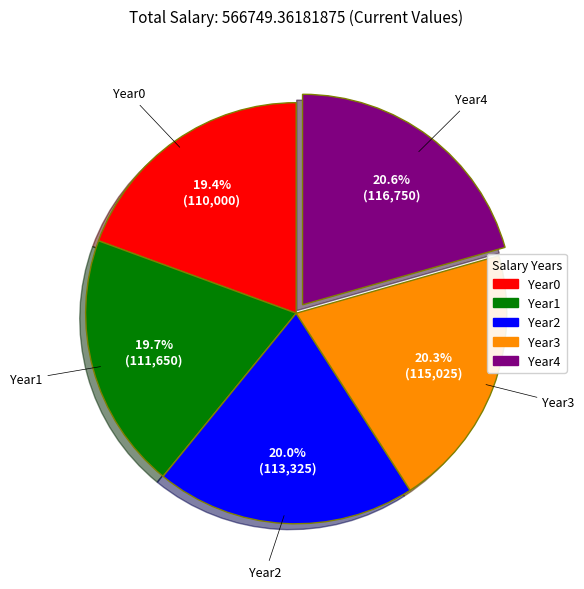

Approximately how many times larger is the value at Year2 compared to Year0?

1.0